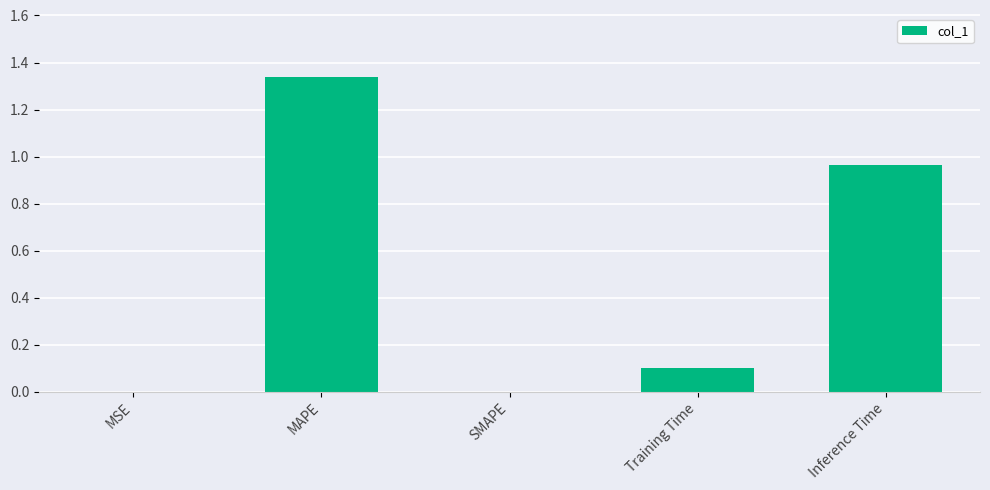

How many categories are shown in the chart?

5